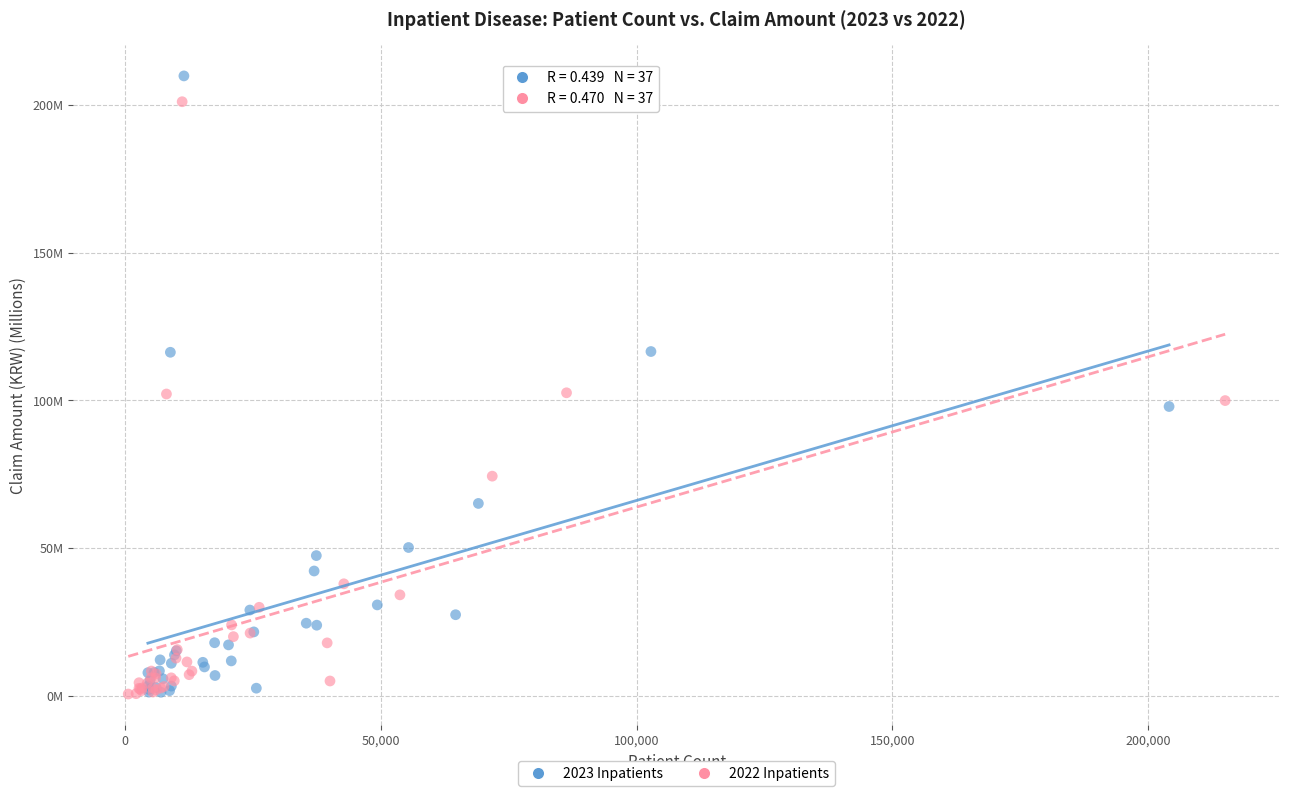

Which series has the widest spread of Y values?

2023 Inpatients